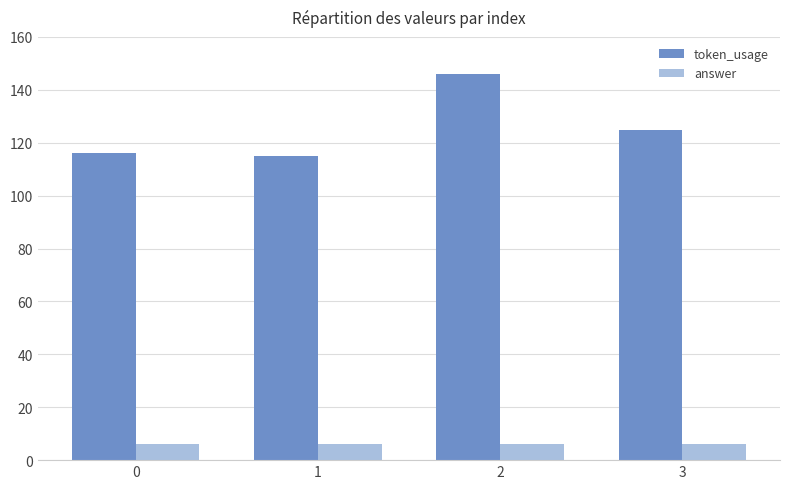

Rank the series at 2 from highest to lowest value.

token_usage, answer